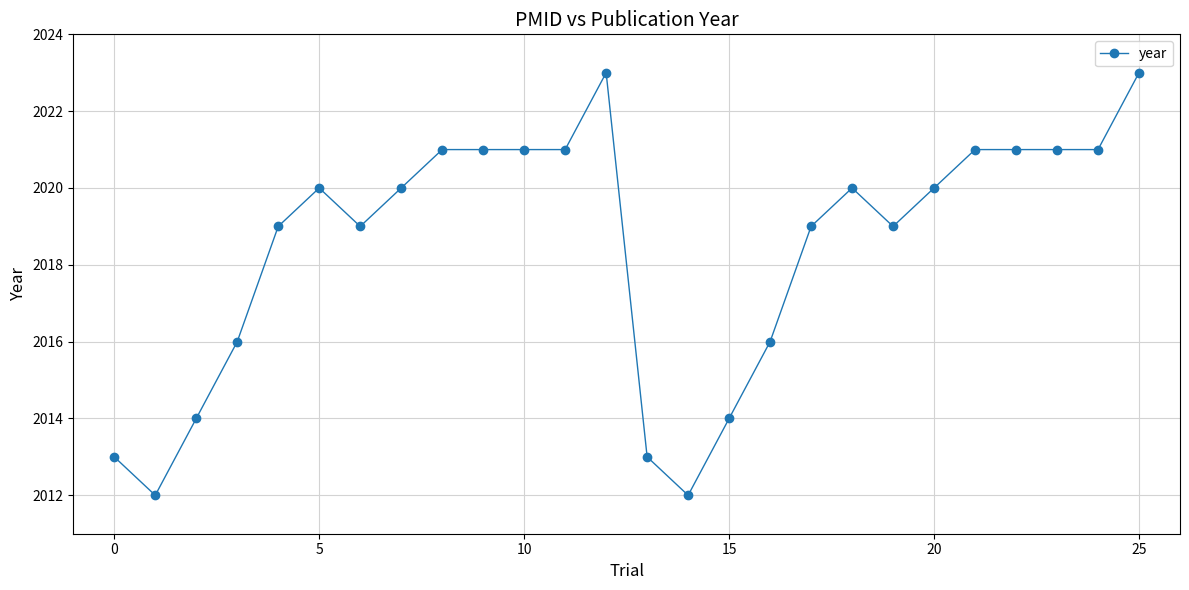

Reading right to left, what are all the values shown in this chart?

2023	2021	2021	2021	2021	2020	2019	2020	2019	2016	2014	2012	2013	2023	2021	2021	2021	2021	2020	2019	2020	2019	2016	2014	2012	2013